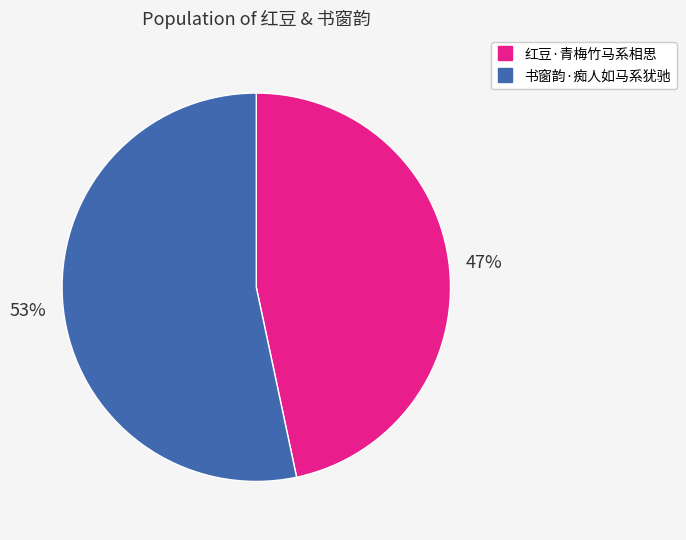

To the nearest percent, what is the average slice percentage?

50%